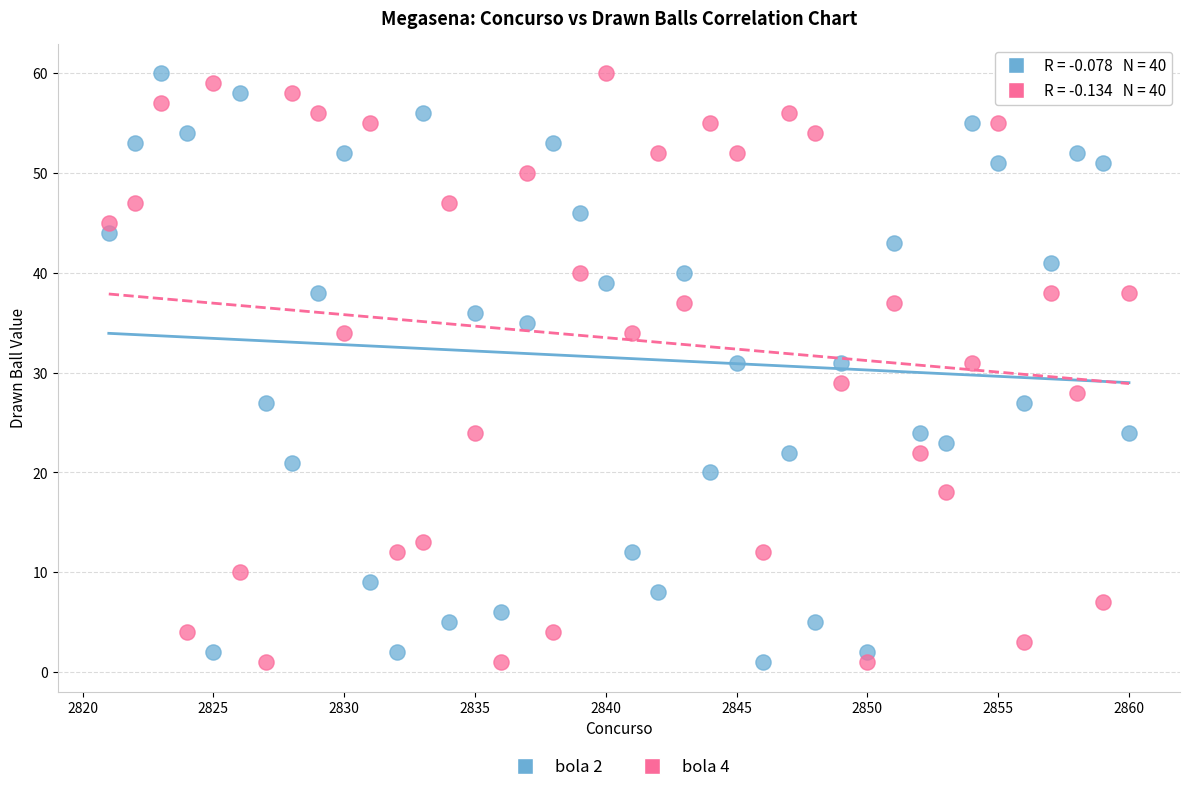

What is the X range (max minus min) for the scatter plot?

39